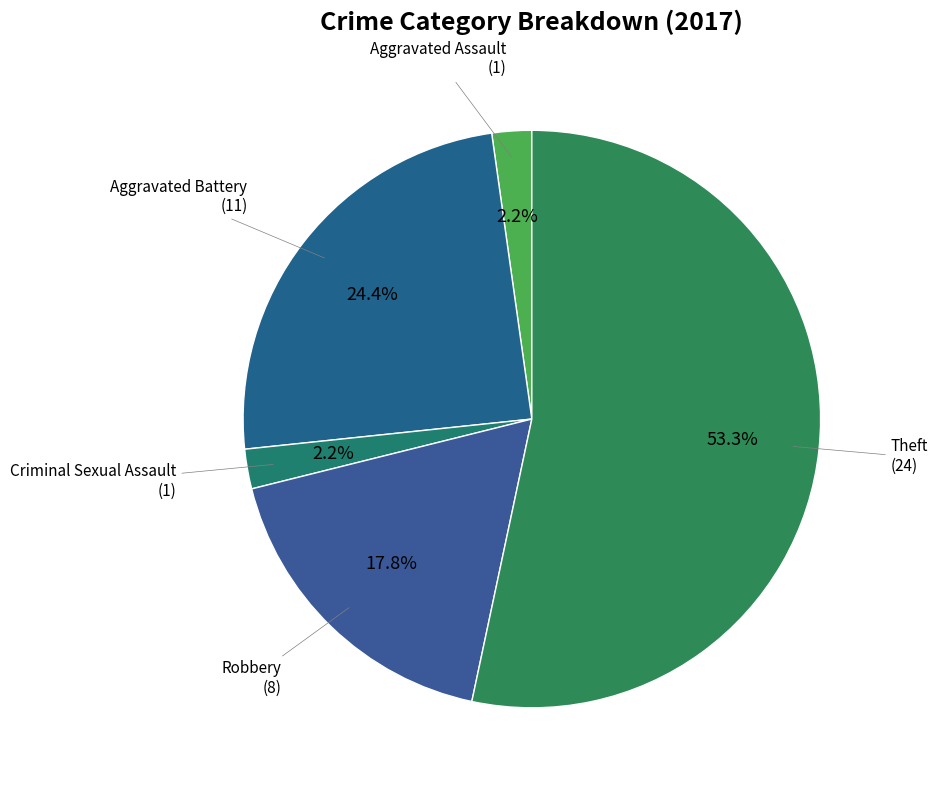

How many slices are in this pie chart?

5